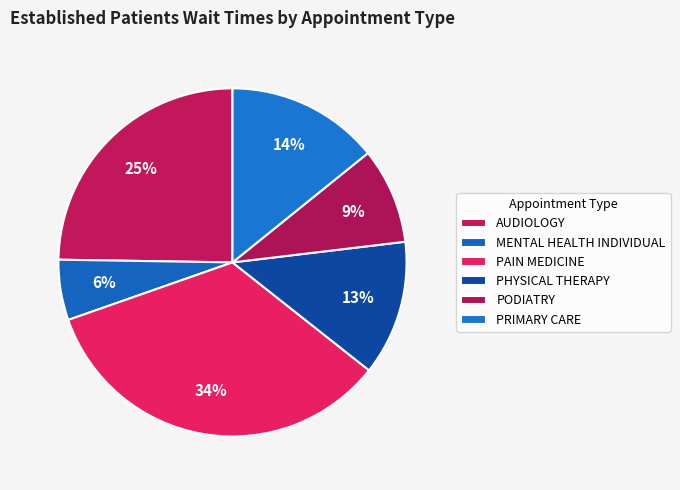

How many segments does this pie chart have?

6